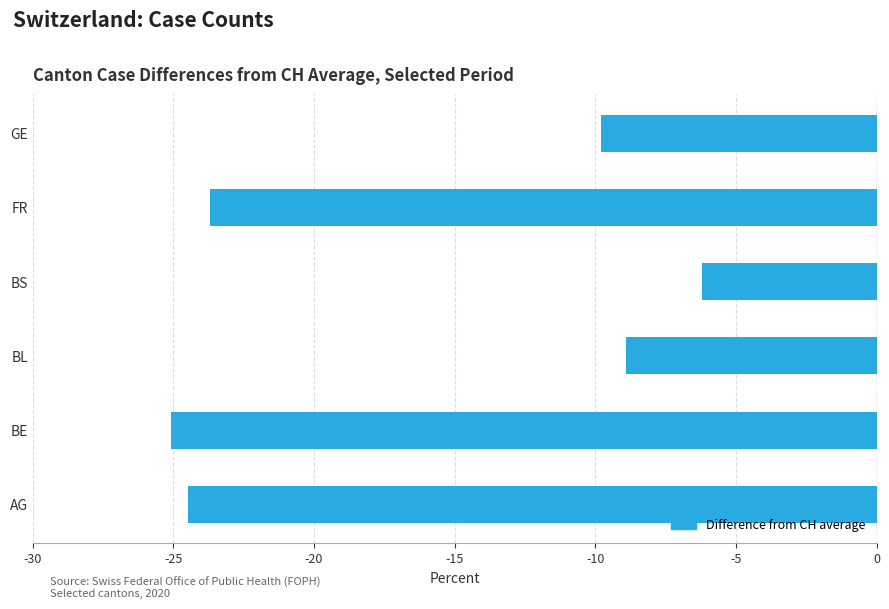

The value at BS is -6.2. True or false?

True